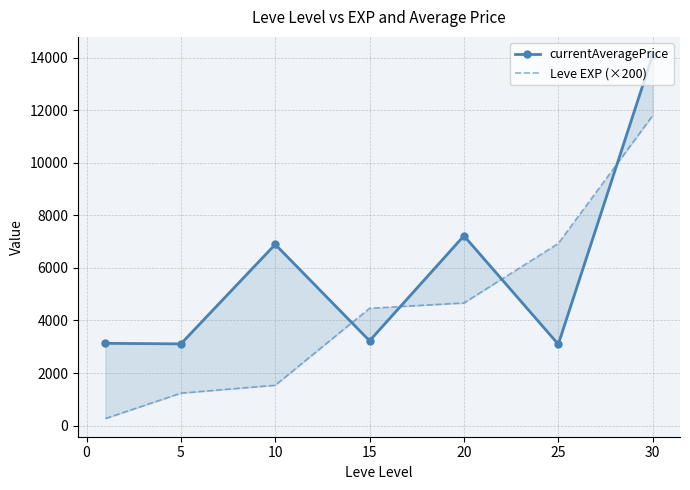

At how many categories does at least one series exceed 4120?

5